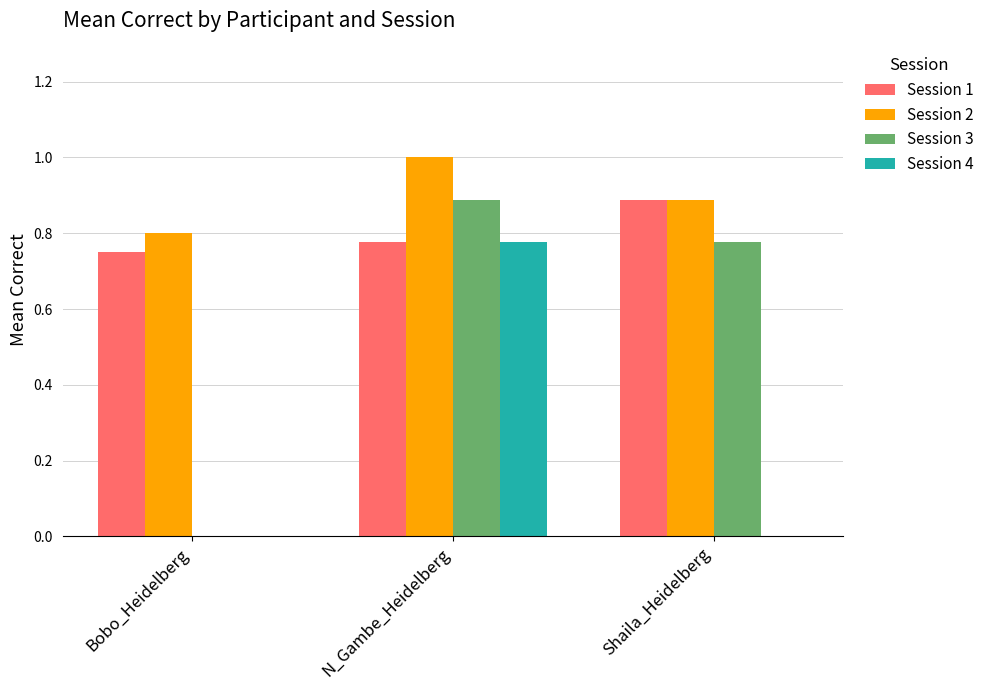

The Session 3 series shows 0.0 at Bobo_Heidelberg. True or false?

True